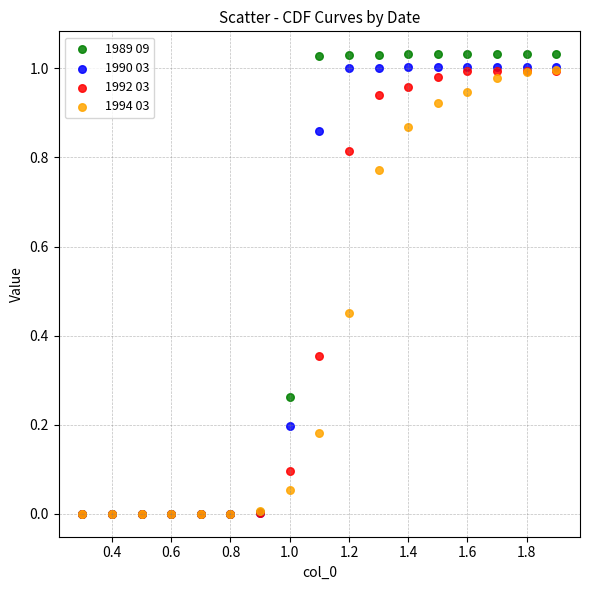

Which series contains the highest Y value?

1989 09